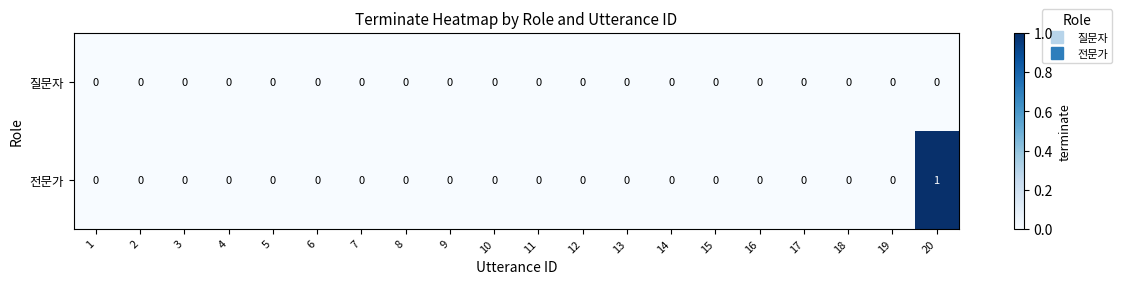

True or false: 질문자 has a value of 0 at 4.

True